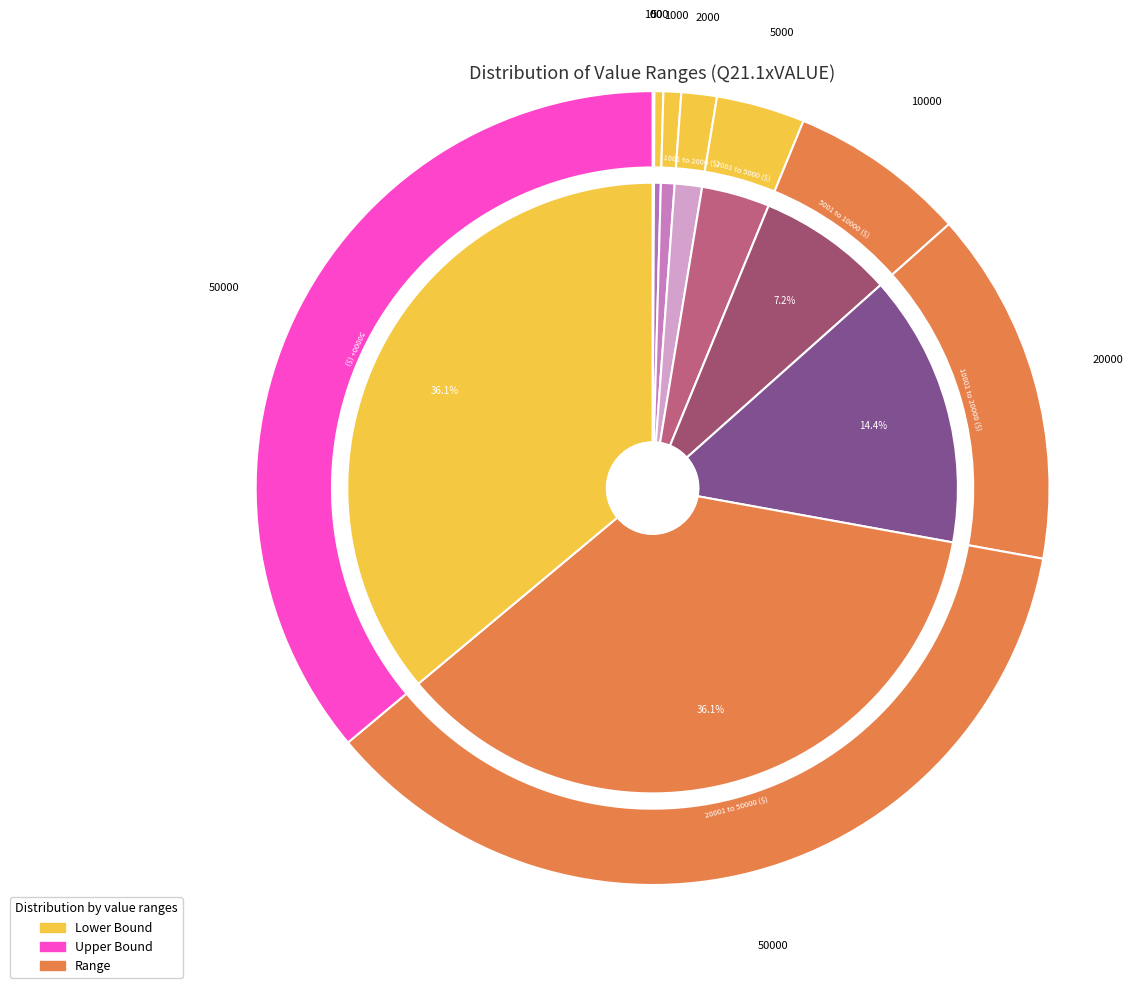

To the nearest percent, what is the combined percentage of 1001 to 2000 ($) and 50000+ ($)?

38%